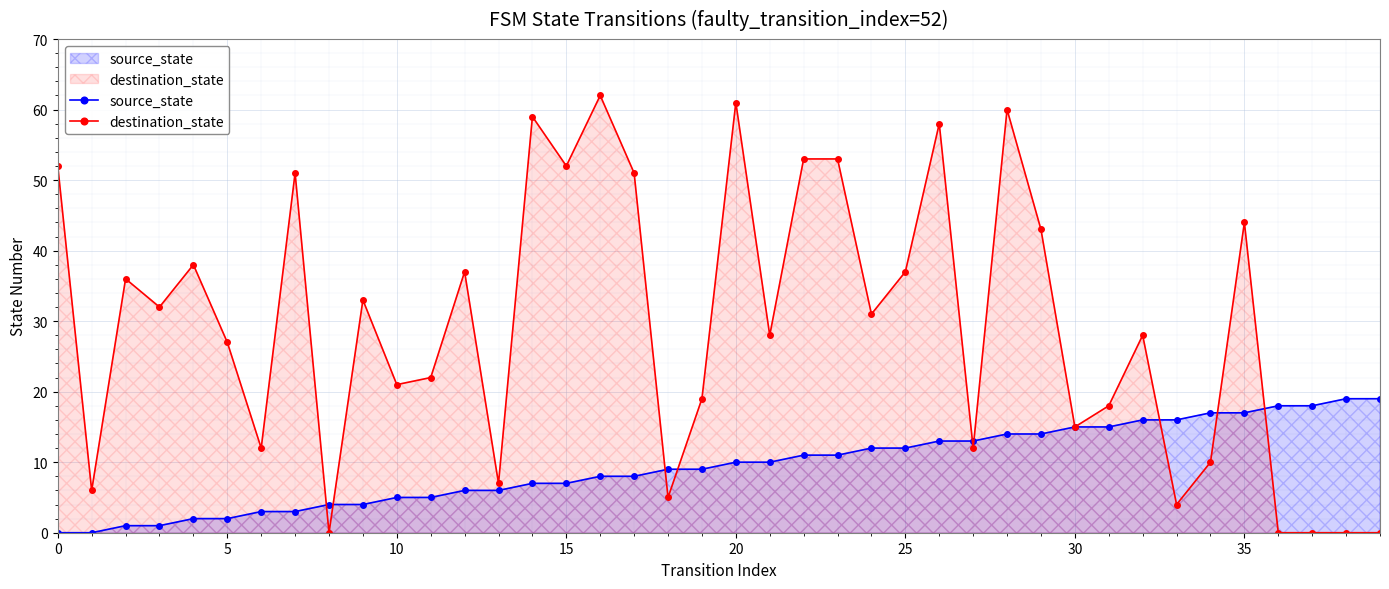

What is the value of the source_state point at the 32nd from the left?

15